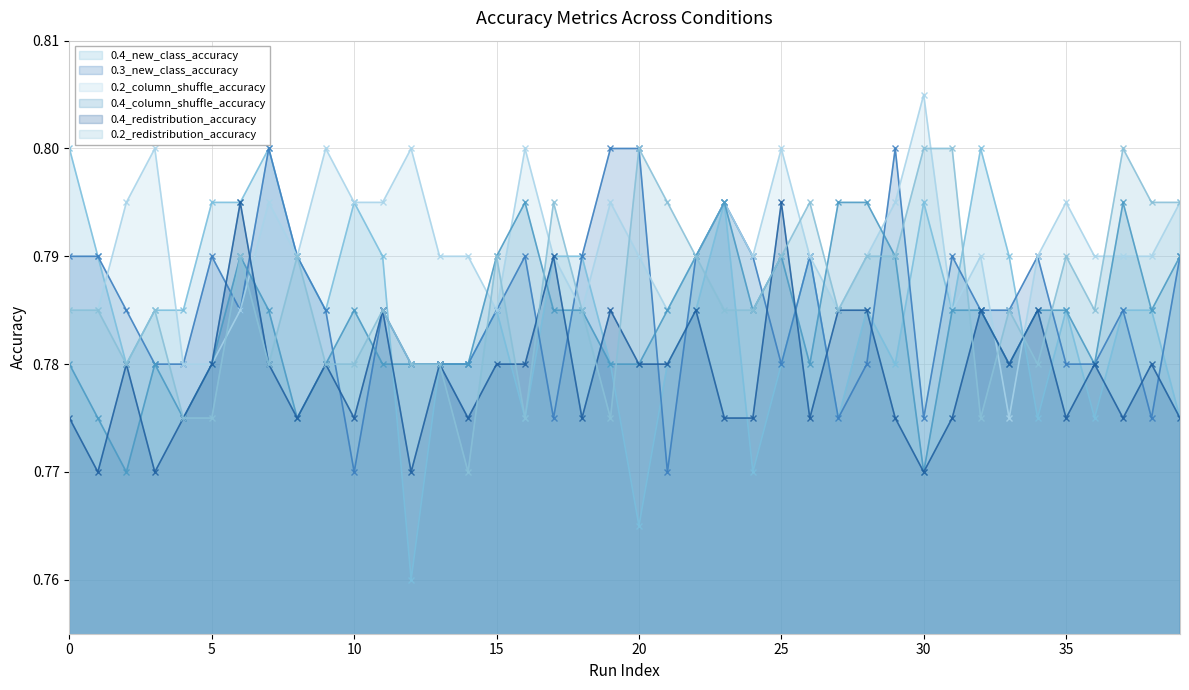

The value of 0.2_redistribution_accuracy at 31 is 0.8. True or false?

True